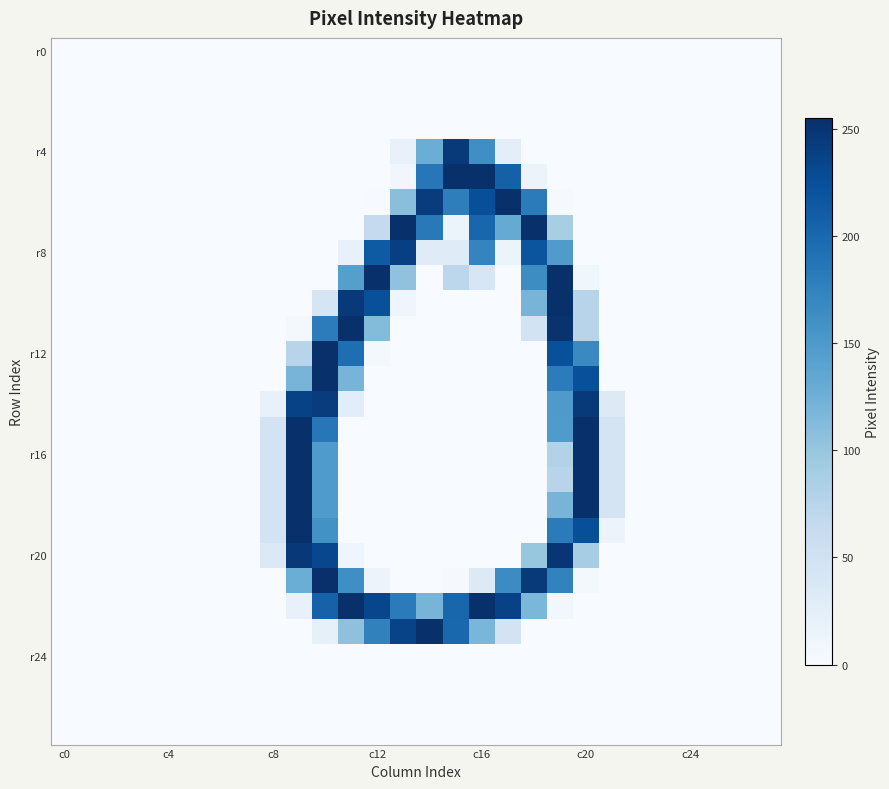

At which category does the chart reach its peak across all series?

10